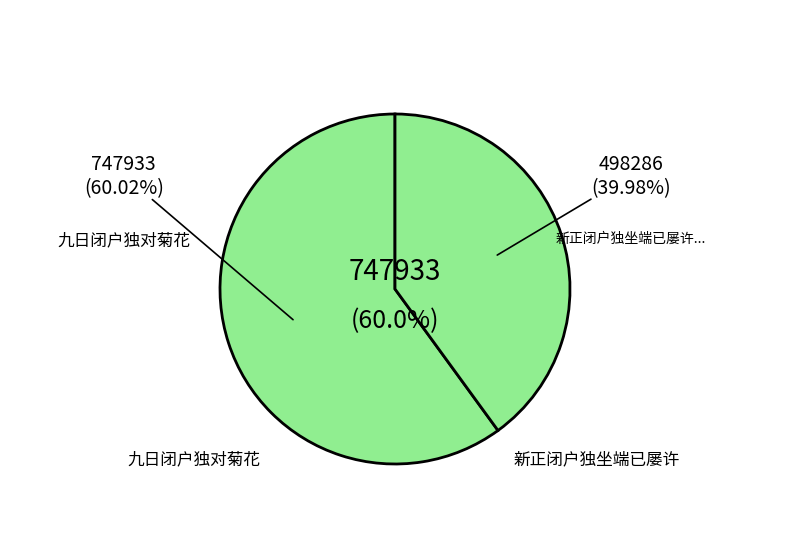

What portion of the pie excludes 新正闭户独坐端已屡许相寻不果余惟与曲生作缘因寄同人?

60.0%